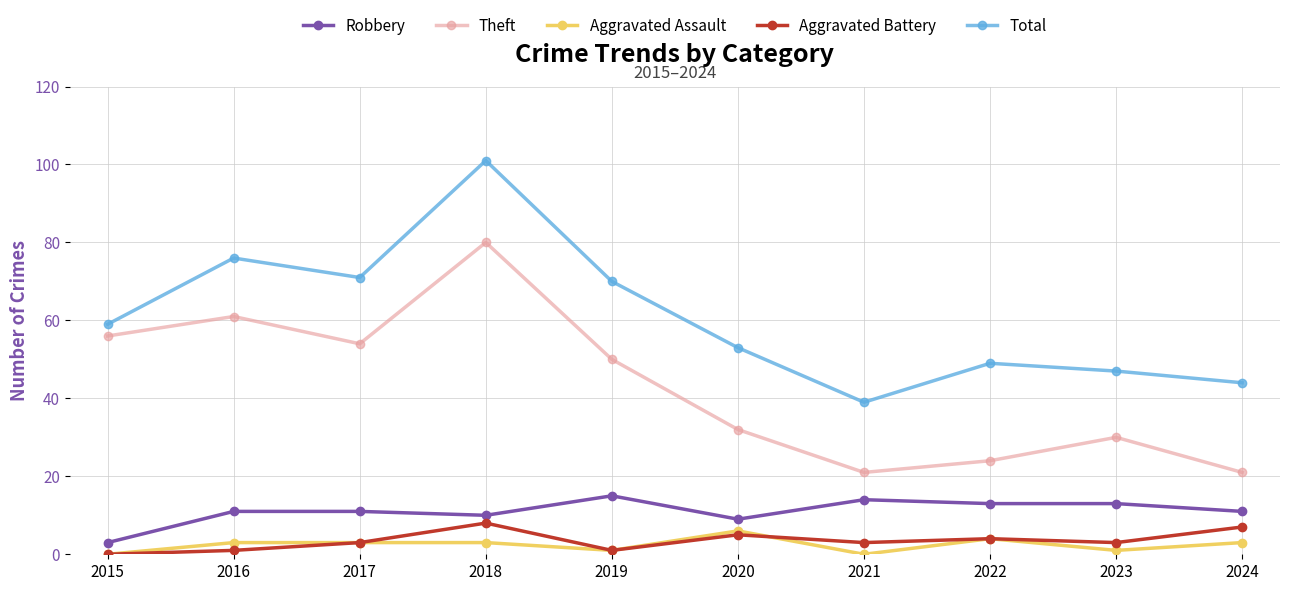

Reading left to right, list all the values displayed in this chart.

Robbery: 3	11	11	10	15	9	14	13	13	11
Theft: 56	61	54	80	50	32	21	24	30	21
Aggravated Assault: 0	3	3	3	1	6	0	4	1	3
Aggravated Battery: 0	1	3	8	1	5	3	4	3	7
Total: 59	76	71	101	70	53	39	49	47	44